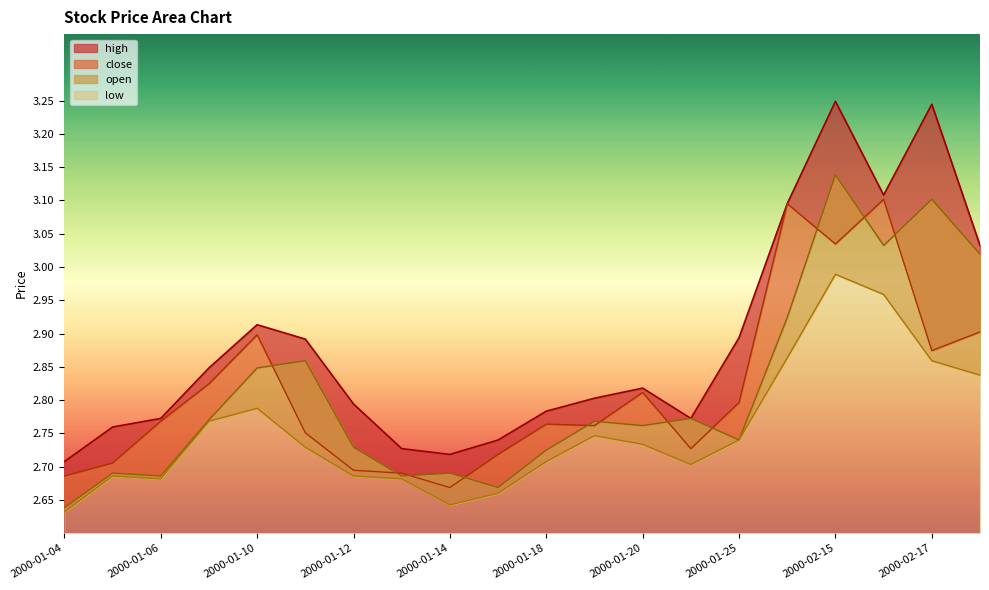

Reading left to right, what are all the values shown in this chart?

high: 2.7	2.8	2.8	2.8	2.9	2.9	2.8	2.7	2.7	2.7	2.8	2.8	2.8	2.8	2.9	3.1	3.2	3.1	3.2	3.0
close: 2.7	2.7	2.8	2.8	2.9	2.8	2.7	2.7	2.7	2.7	2.8	2.8	2.8	2.7	2.8	3.1	3.0	3.1	2.9	2.9
open: 2.6	2.7	2.7	2.8	2.8	2.9	2.7	2.7	2.7	2.7	2.7	2.8	2.8	2.8	2.7	2.9	3.1	3.0	3.1	3.0
low: 2.6	2.7	2.7	2.8	2.8	2.7	2.7	2.7	2.6	2.7	2.7	2.7	2.7	2.7	2.7	2.9	3.0	3.0	2.9	2.8